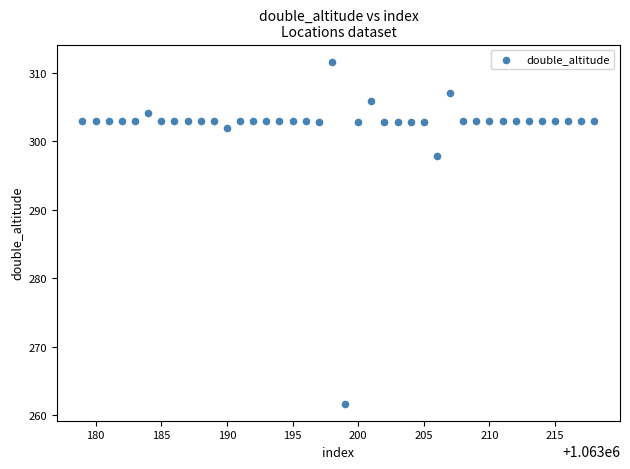

What Y value in the scatter plot is closest to 286?

297.8